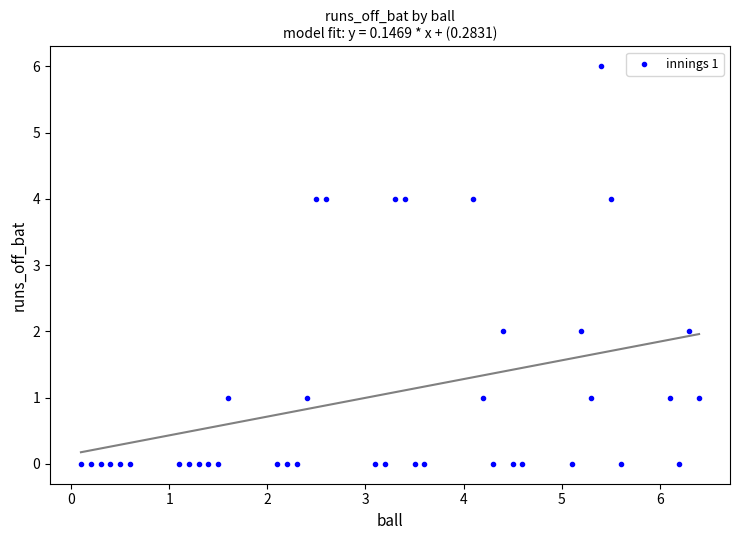

What is the range of Y values (max minus min)?

6